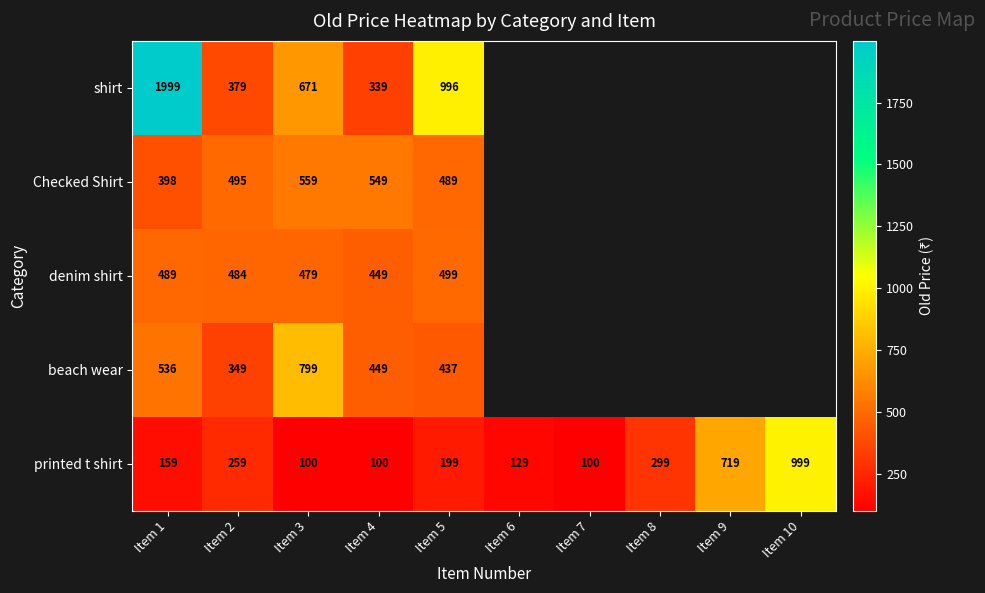

At which label is printed t shirt closest to 549?

Item 9